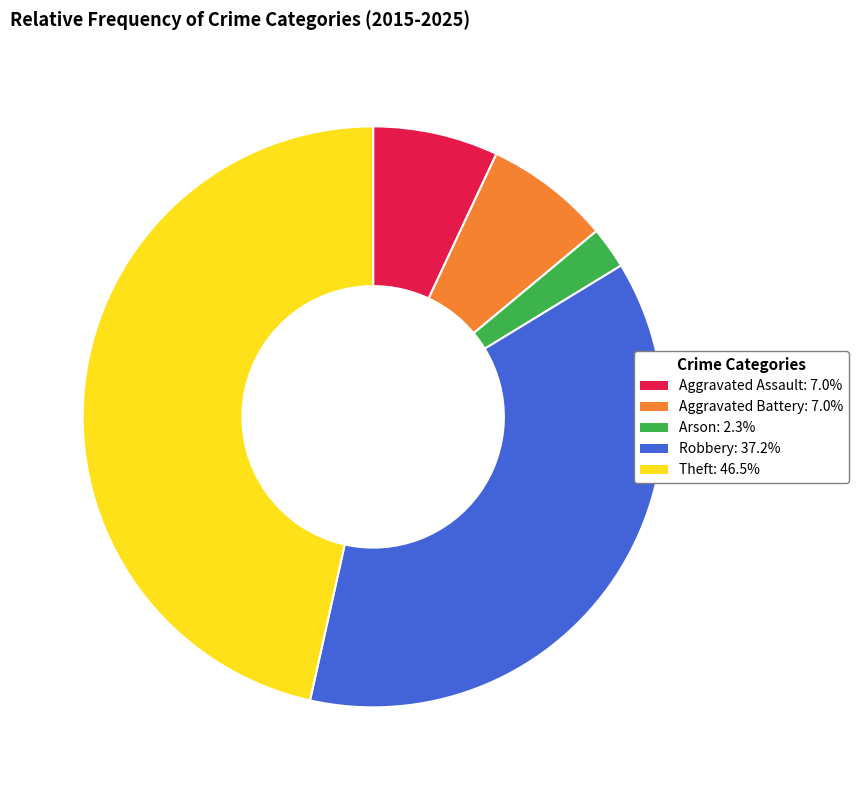

How many segments does this pie chart have?

5